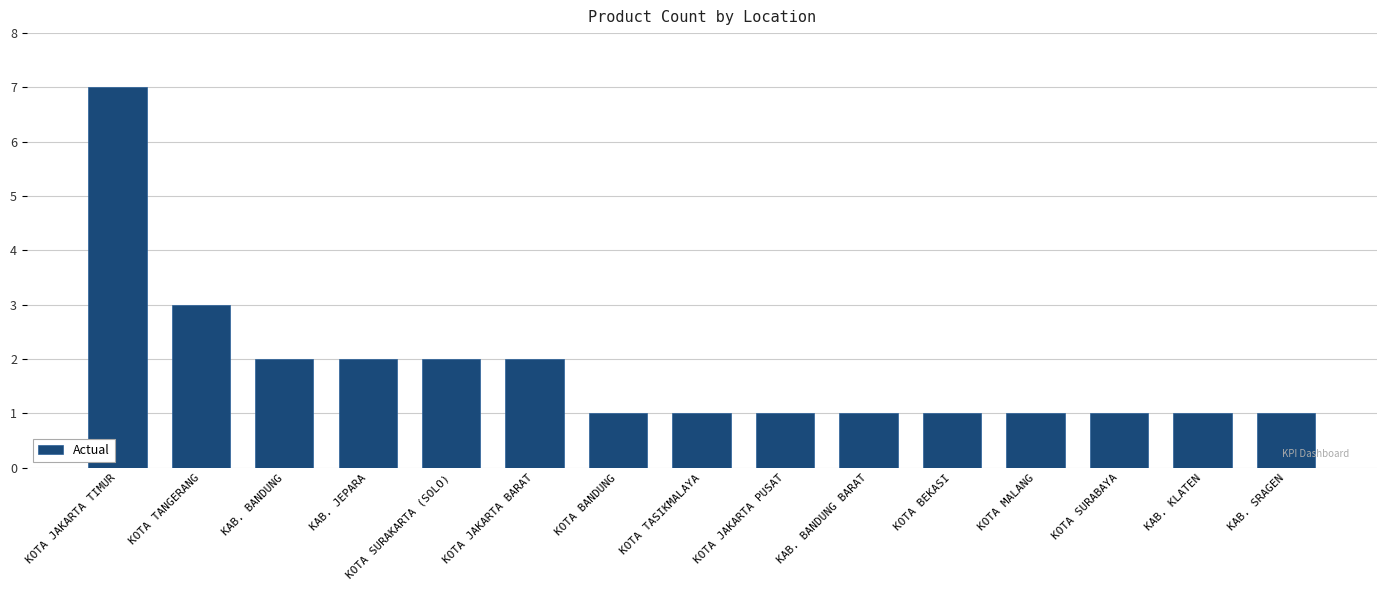

How many distinct data groups are displayed?

1